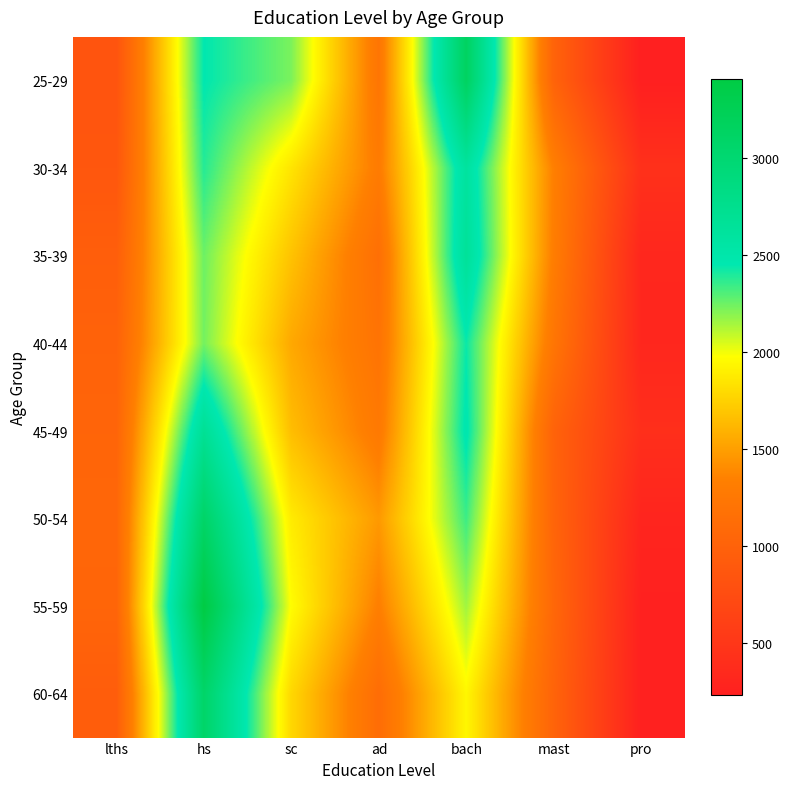

Which category has the lowest value across all series?

pro